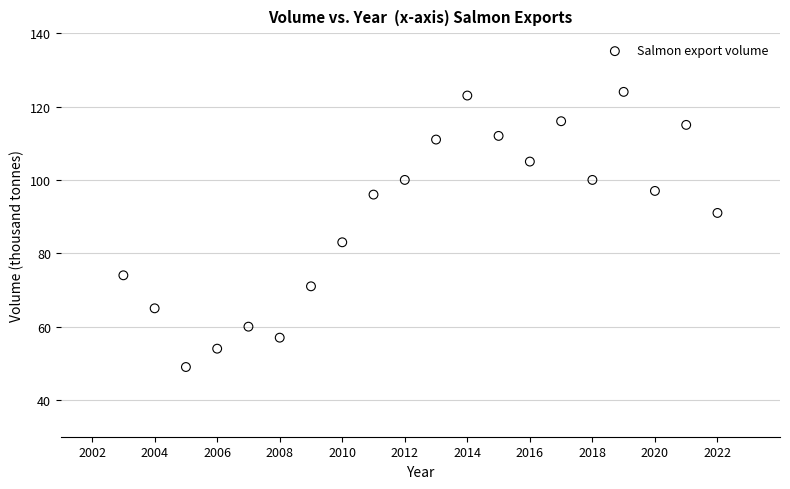

What Y value in the scatter plot is closest to 86?

83